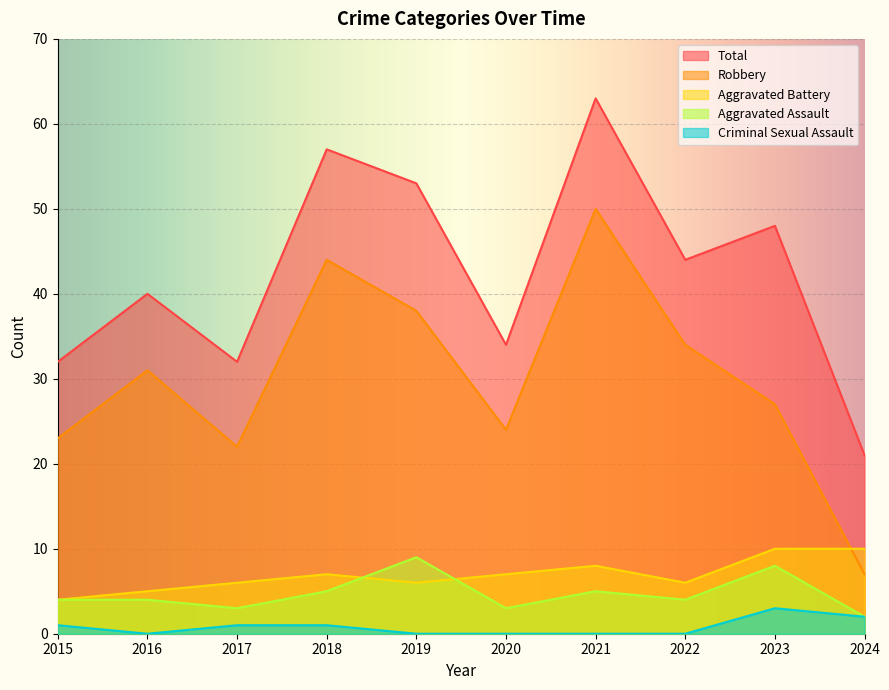

Which series has the largest total across all categories?

Total